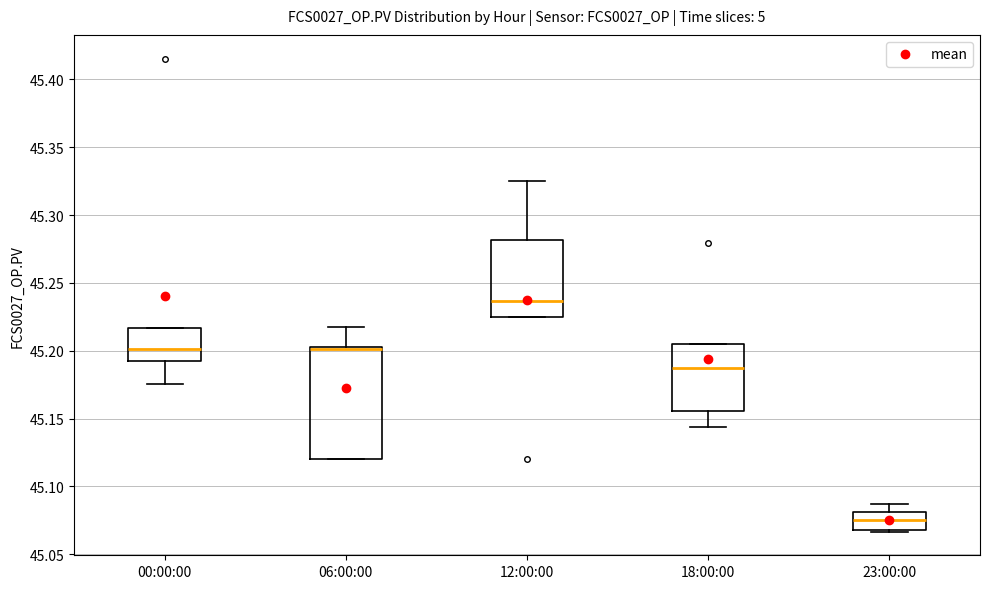

Reading left to right, read every box against the y-axis: the position of its median line, the range the box covers, and the ends of its whiskers. The values are not printed on the chart, so give them approximately, as read against the axis.

00:00:00: median 45.200, box 45.190 to 45.215, whiskers 45.175 to 45.215
06:00:00: median 45.200, box 45.120 to 45.205, whiskers 45.120 to 45.215
12:00:00: median 45.235, box 45.225 to 45.280, whiskers 45.225 to 45.325
18:00:00: median 45.185, box 45.155 to 45.205, whiskers 45.145 to 45.205
23:00:00: median 45.075, box 45.070 to 45.080, whiskers 45.065 to 45.085